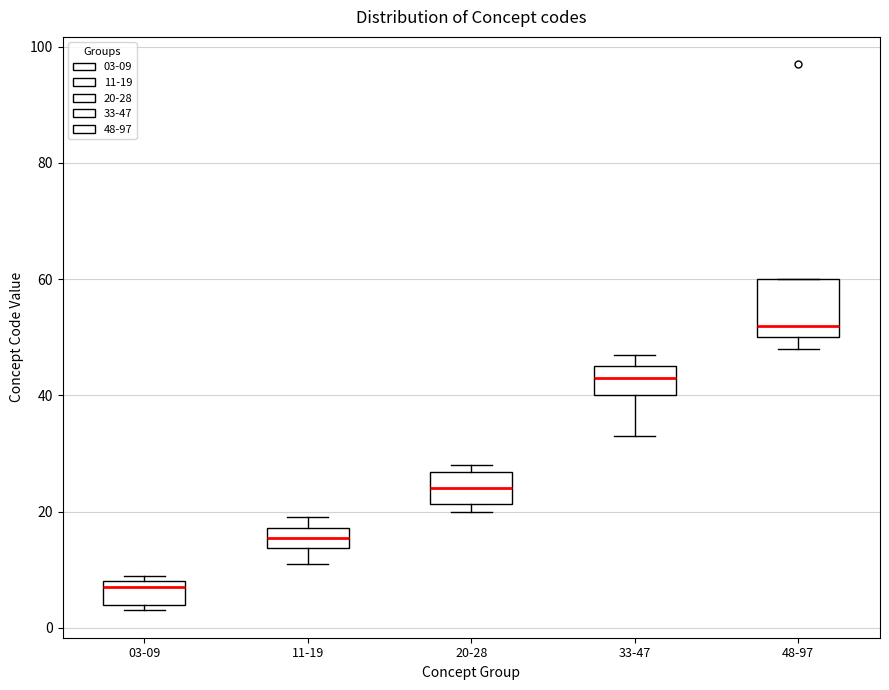

Where does the lower whisker of the box for 33-47 end on the y-axis? The values are not printed on the chart, so give them approximately, as read against the axis.

34